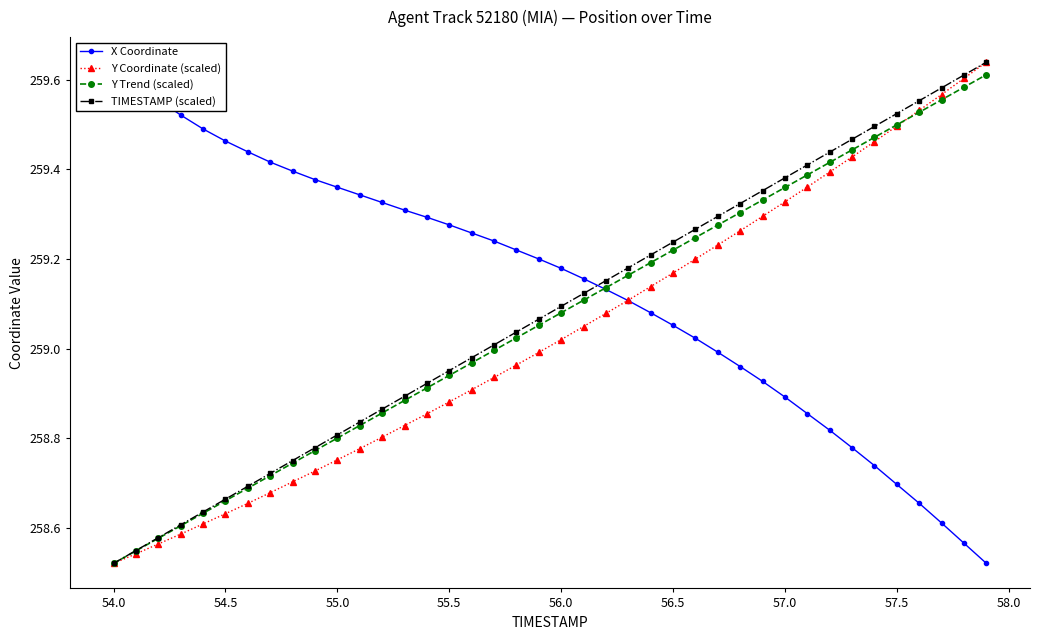

What is the minimum value shown in the chart?

258.5